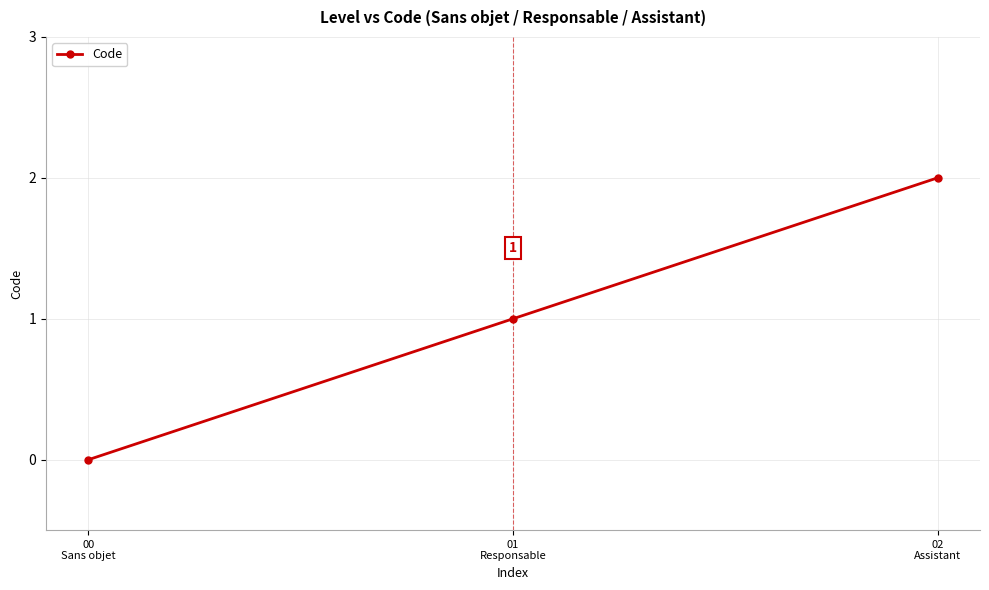

The value at 02
Assistant is 2. True or false?

True